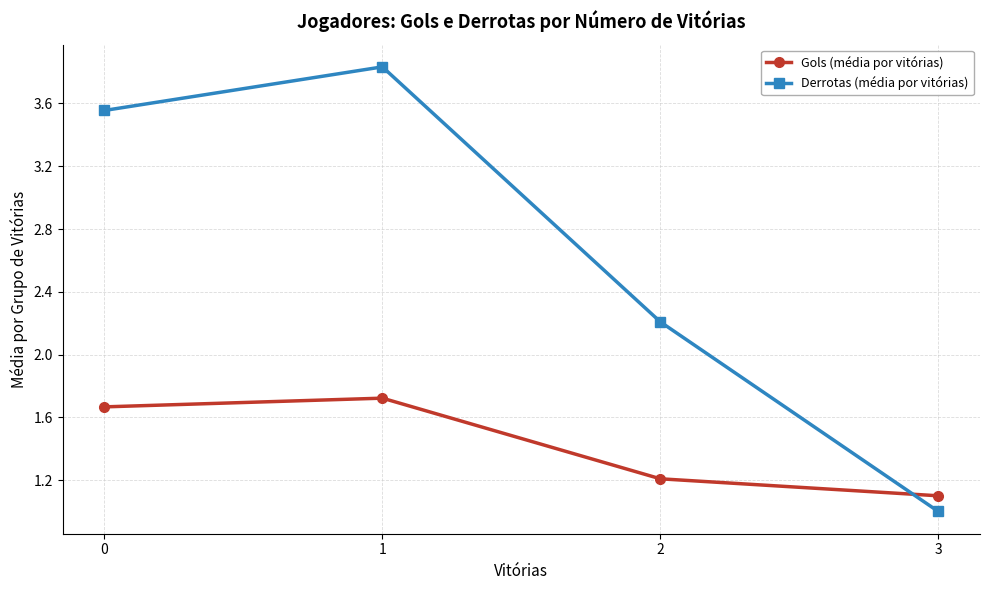

True or false: Gols (média por vitórias) has a value of 1.7 at 0.

True